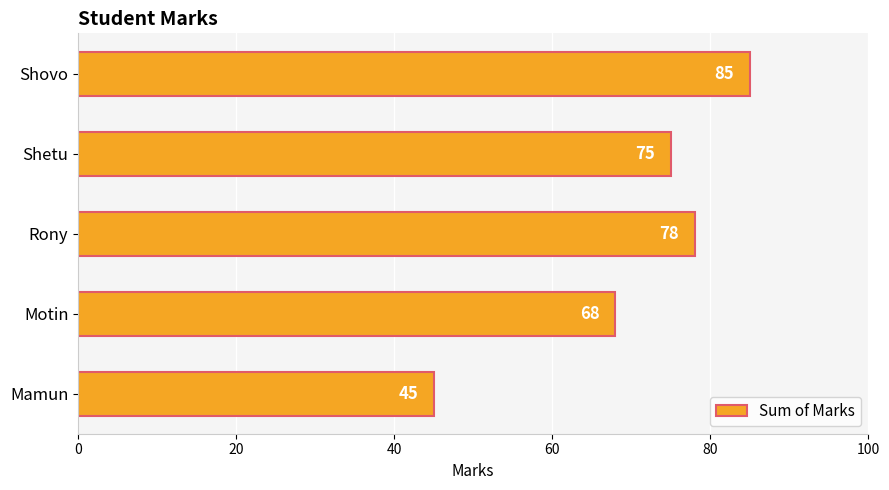

Which label corresponds to the largest value in the chart?

Shovo